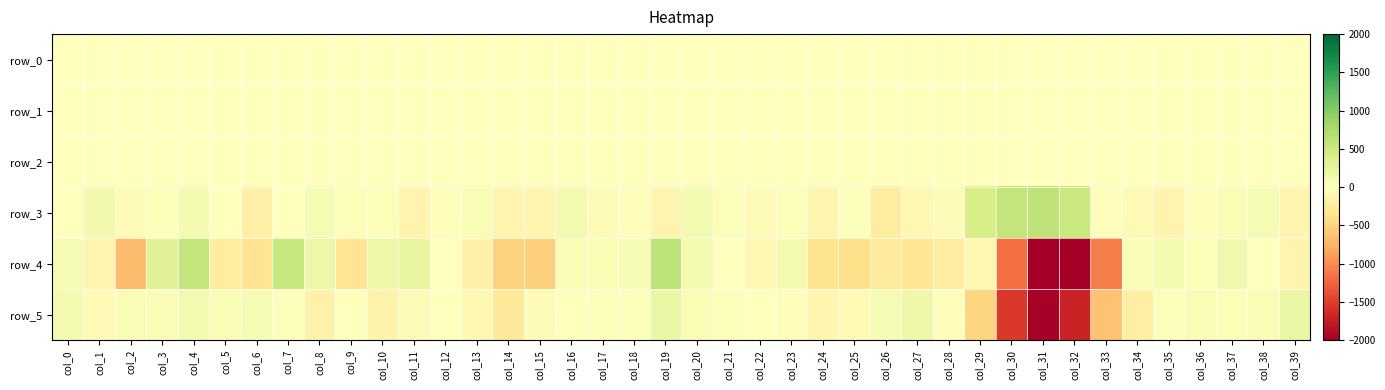

Reading left to right, list all the values displayed in this chart.

row_0: col_0=-0.6	col_1=-0.6	col_2=-0.7	col_3=-0.6	col_4=-0.7	col_5=-0.7	col_6=-0.7	col_7=-0.6	col_8=-0.6	col_9=-0.7	col_10=-0.5	col_11=-0.7	col_12=-0.7	col_13=-0.7	col_14=-0.8	col_15=-0.6	col_16=-0.7	col_17=-0.7	col_18=-0.7	col_19=-0.7	col_20=-0.7	col_21=-0.6	col_22=-0.7	col_23=-0.7	col_24=-0.8	col_25=-0.7	col_26=-0.6	col_27=-0.7	col_28=-0.7	col_29=-0.6	col_30=-0.6	col_31=-0.7	col_32=-0.4	col_33=0.1	col_34=0.1	col_35=0.1	col_36=0.1	col_37=0.1	col_38=0.1	col_39=0.1
row_1: col_0=0.8	col_1=0.7	col_2=0.7	col_3=0.8	col_4=0.7	col_5=0.8	col_6=0.8	col_7=0.8	col_8=0.8	col_9=0.8	col_10=0.7	col_11=0.7	col_12=0.7	col_13=0.7	col_14=0.7	col_15=0.6	col_16=0.6	col_17=0.6	col_18=0.6	col_19=0.7	col_20=0.6	col_21=0.7	col_22=0.8	col_23=0.8	col_24=0.7	col_25=0.7	col_26=0.7	col_27=0.6	col_28=0.5	col_29=0.5	col_30=1.0	col_31=0.3	col_32=-0.3	col_33=0.2	col_34=0.3	col_35=0.3	col_36=0.3	col_37=0.3	col_38=0.3	col_39=0.3
row_2: col_0=0.2	col_1=0.2	col_2=0.1	col_3=0.2	col_4=0.1	col_5=0.1	col_6=0.1	col_7=0.1	col_8=0.1	col_9=0.1	col_10=0.1	col_11=0.1	col_12=0.1	col_13=0.1	col_14=0.1	col_15=0.2	col_16=0.3	col_17=0.3	col_18=0.3	col_19=0.2	col_20=0.2	col_21=0.1	col_22=0.1	col_23=0.2	col_24=0.2	col_25=0.2	col_26=0.2	col_27=0.3	col_28=0.5	col_29=1.0	col_30=0.9	col_31=0.5	col_32=0.7	col_33=0.7	col_34=0.8	col_35=0.9	col_36=1.0	col_37=1.0	col_38=0.9	col_39=0.5
row_3: col_0=5.0	col_1=138.5	col_2=-38.7	col_3=37.4	col_4=95.7	col_5=0.4	col_6=-175.4	col_7=-15.0	col_8=87.0	col_9=38.4	col_10=32.8	col_11=-139.1	col_12=-24.4	col_13=69.6	col_14=-123.0	col_15=-113.0	col_16=120.3	col_17=-53.6	col_18=-31.2	col_19=-132.6	col_20=101.1	col_21=37.4	col_22=-34.8	col_23=31.5	col_24=-120.2	col_25=23.9	col_26=-249.5	col_27=-109.3	col_28=-35.1	col_29=408.4	col_30=572.3	col_31=597.5	col_32=518.6	col_33=-26.2	col_34=-73.9	col_35=-133.2	col_36=-25.9	col_37=70.7	col_38=90.9	col_39=-115.2
row_4: col_0=82.2	col_1=-135.6	col_2=-680.4	col_3=318.6	col_4=574.4	col_5=-244.0	col_6=-328.4	col_7=536.7	col_8=185.5	col_9=-336.9	col_10=169.8	col_11=219.8	col_12=8.5	col_13=-174.1	col_14=-502.4	col_15=-515.8	col_16=77.9	col_17=73.2	col_18=89.1	col_19=613.6	col_20=111.0	col_21=-13.3	col_22=-102.6	col_23=114.1	col_24=-358.5	col_25=-400.0	col_26=-259.3	col_27=-315.6	col_28=-223.3	col_29=-94.0	col_30=-1186.5	col_31=-2000.0	col_32=-2000.0	col_33=-1082.9	col_34=57.3	col_35=94.8	col_36=42.8	col_37=143.0	col_38=12.5	col_39=-140.4
row_5: col_0=102.1	col_1=-76.8	col_2=53.3	col_3=51.8	col_4=111.6	col_5=65.0	col_6=88.6	col_7=17.2	col_8=-158.8	col_9=-5.3	col_10=-149.2	col_11=-31.9	col_12=4.5	col_13=-105.3	col_14=-282.4	col_15=-43.9	col_16=-2.7	col_17=17.2	col_18=28.1	col_19=191.2	col_20=65.6	col_21=42.3	col_22=-1.5	col_23=-22.3	col_24=-119.2	col_25=-72.2	col_26=88.9	col_27=157.0	col_28=-24.4	col_29=-478.8	col_30=-1537.2	col_31=-1979.7	col_32=-1702.3	col_33=-625.7	col_34=-191.4	col_35=20.3	col_36=71.8	col_37=36.9	col_38=69.2	col_39=215.6